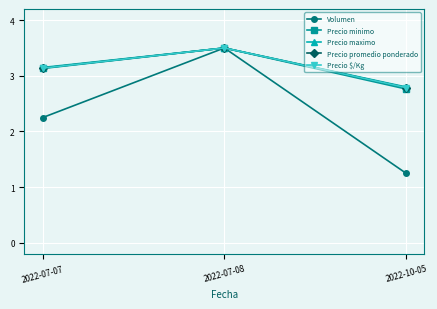

What is the difference between the maximum and minimum values in the Precio minimo series?

0.7